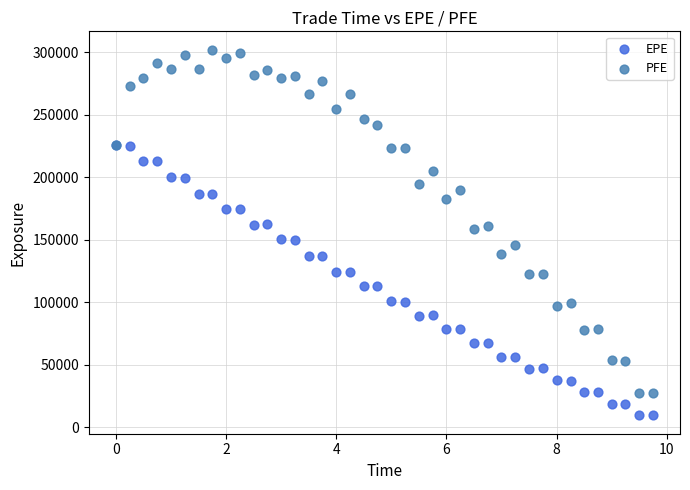

Which series reaches the minimum Y coordinate?

EPE